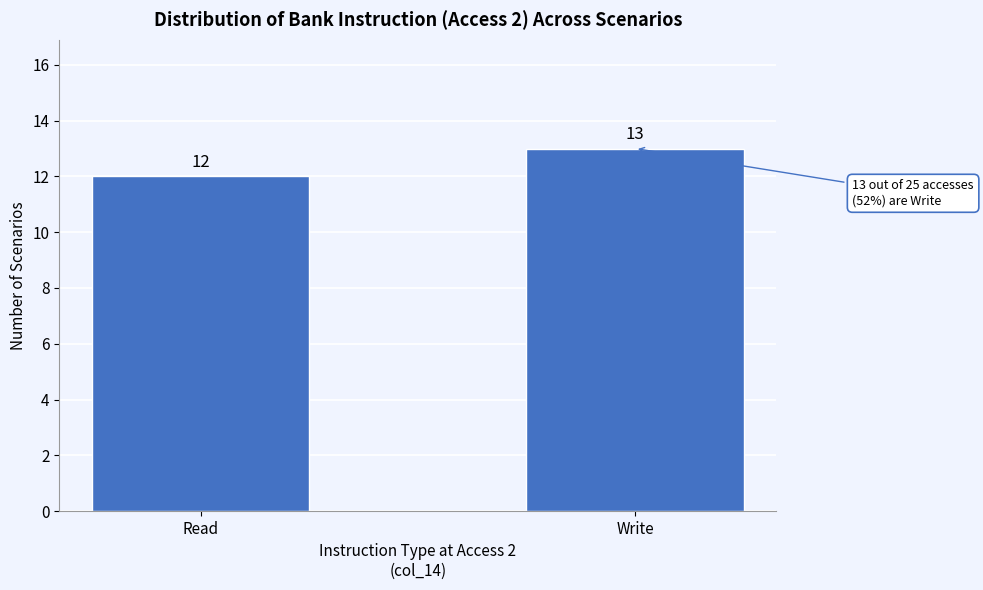

Reading right to left, what are all the values shown in this chart?

13	12